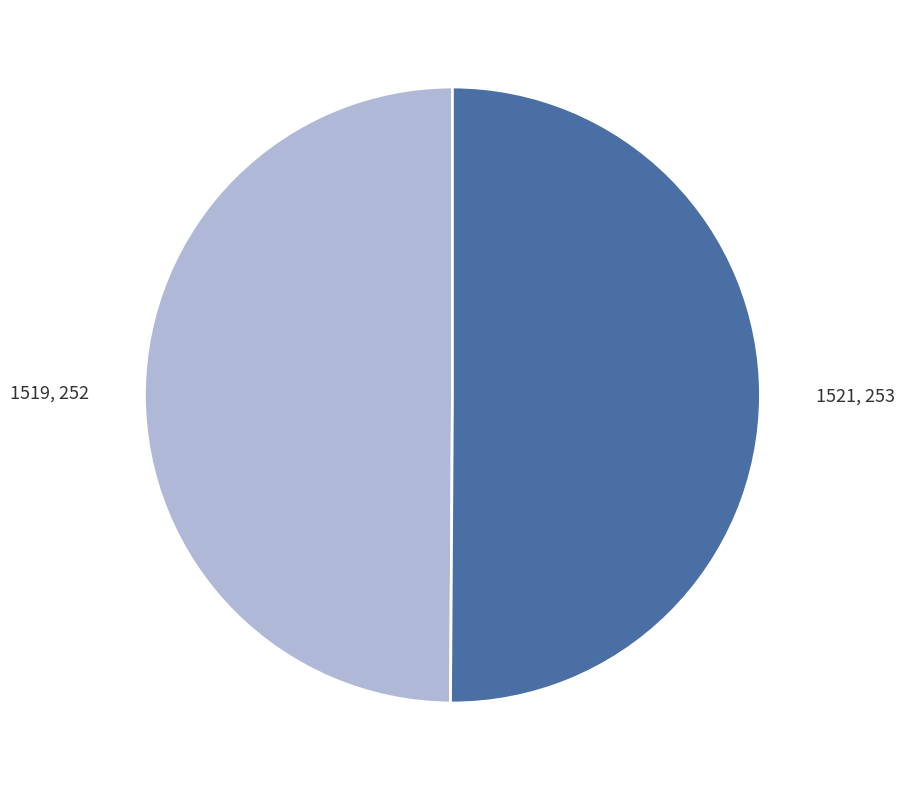

How many segments does this pie chart have?

2